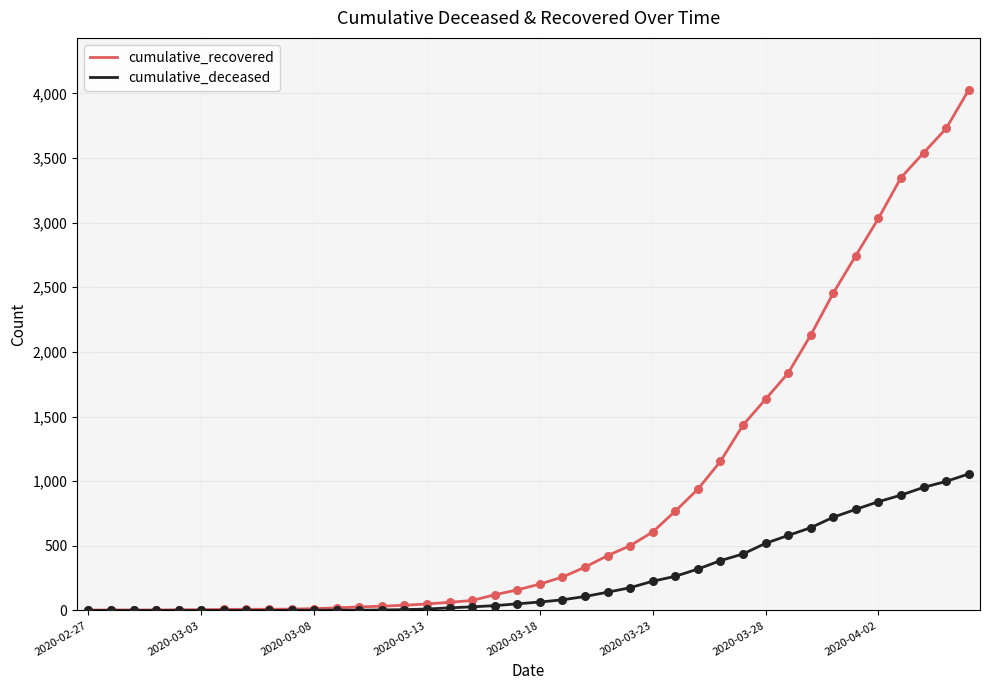

Which series has the largest total across all categories?

cumulative_recovered